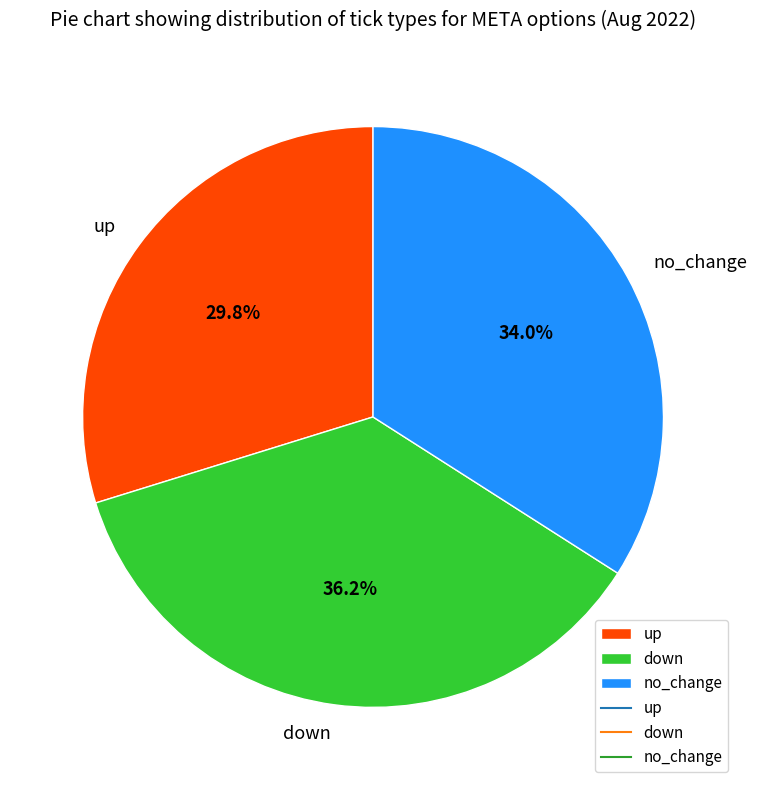

To the nearest percent, what percentage of the pie is no_change?

34%